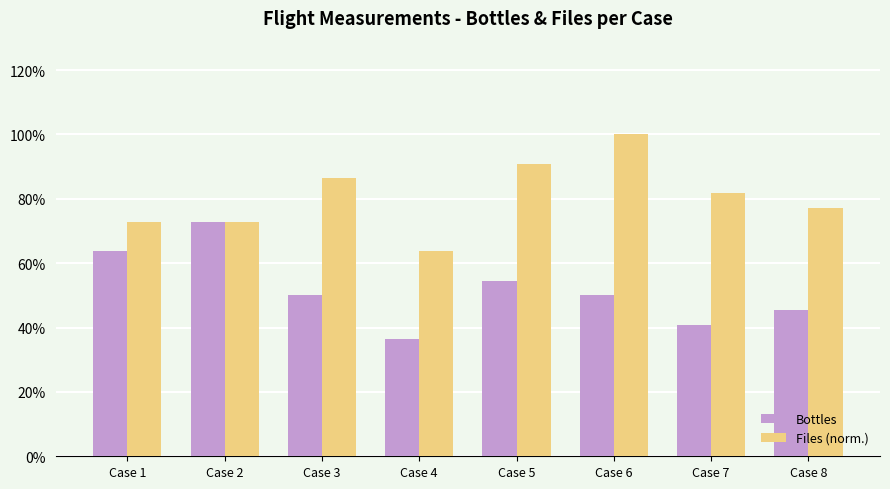

List the labels in order of Bottles value, smallest first.

Case 4, Case 7, Case 8, Case 3, Case 6, Case 5, Case 1, Case 2